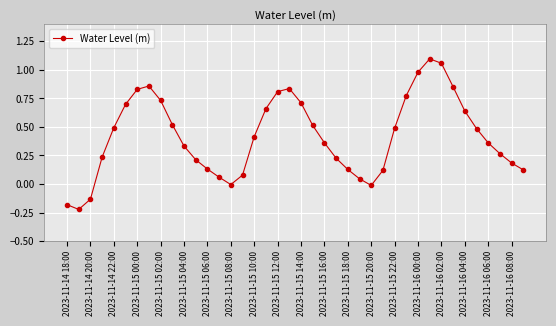

What is the difference between the maximum and minimum values?

1.3